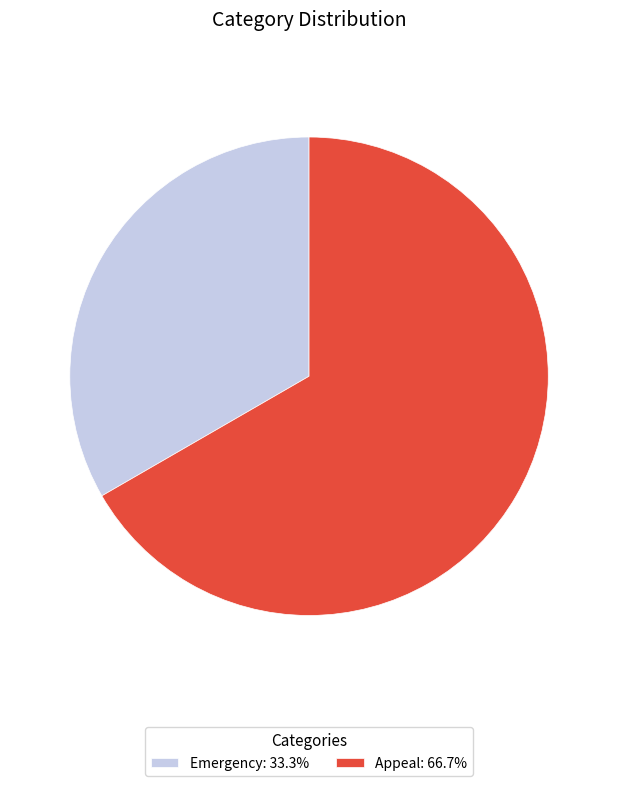

What is the ratio of the value at Appeal: 66.7% to the value at Emergency: 33.3%?

2.0